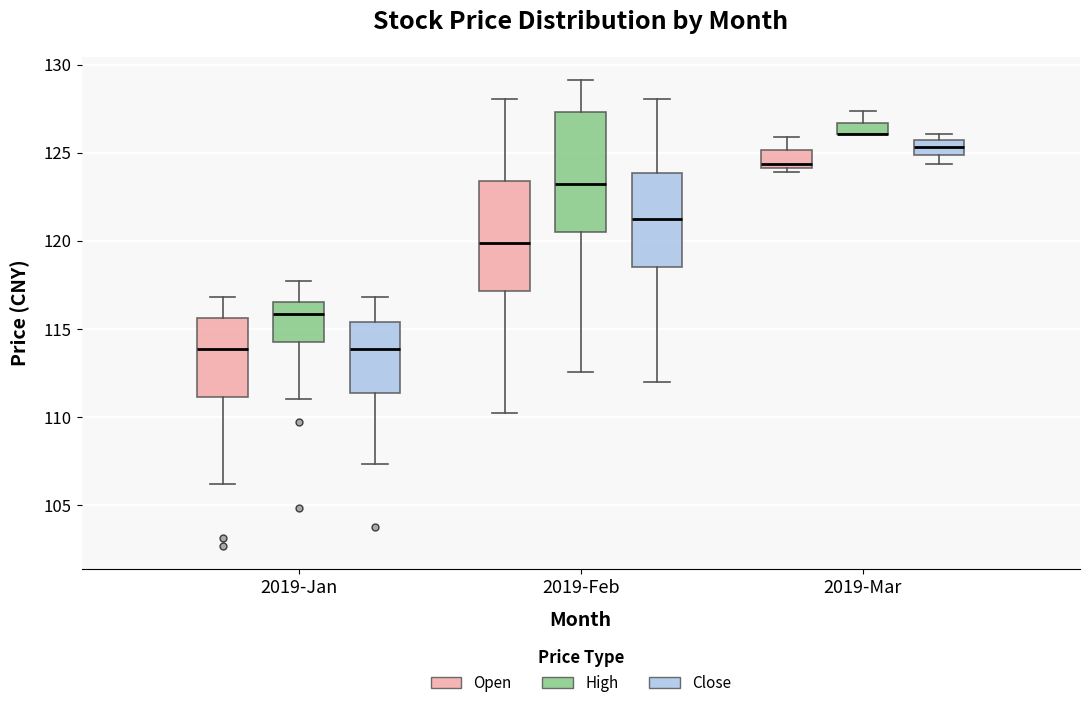

Comparing the boxes themselves (not the whiskers), which one is the tallest?

2019-Feb (High)